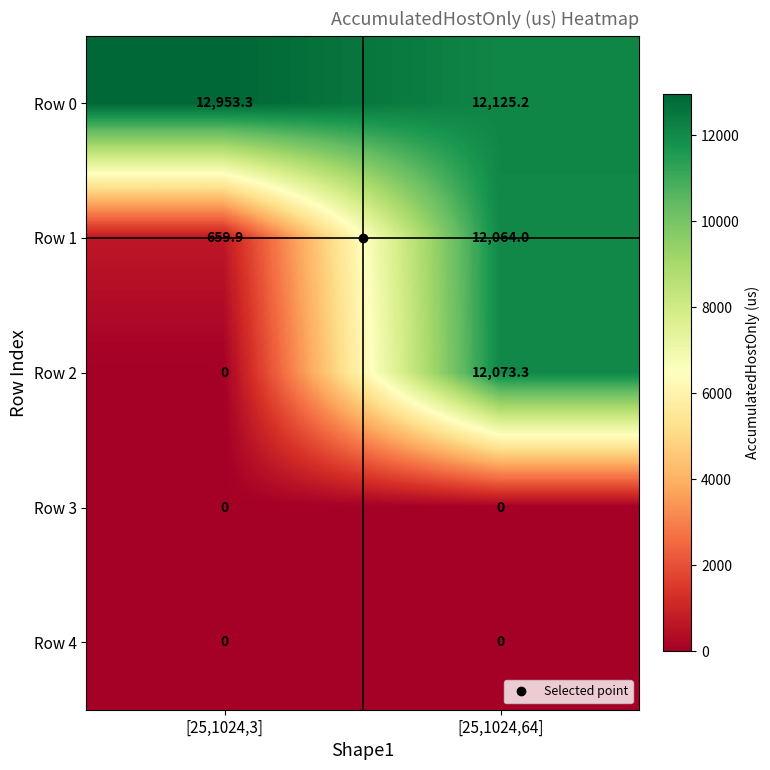

List the labels in order of Row 1 value, largest first.

[25,1024,64], [25,1024,3]